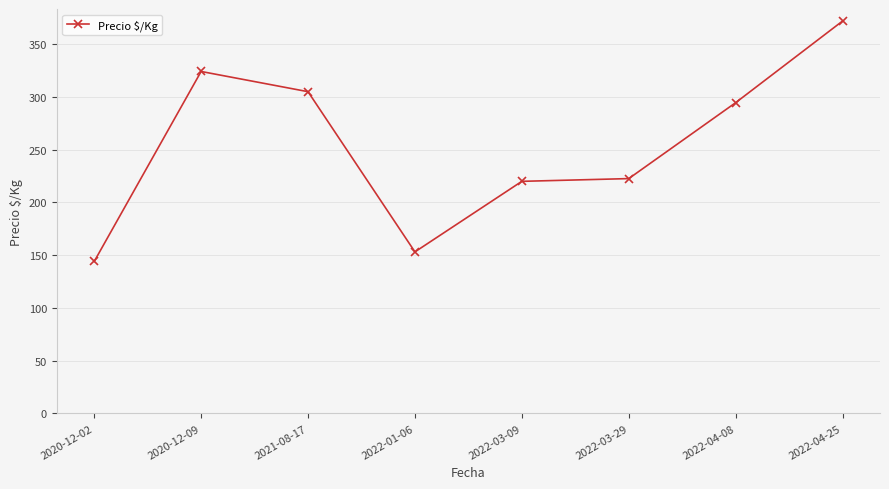

The chart shows a value of 443.3 at 2021-08-17. True or false?

False